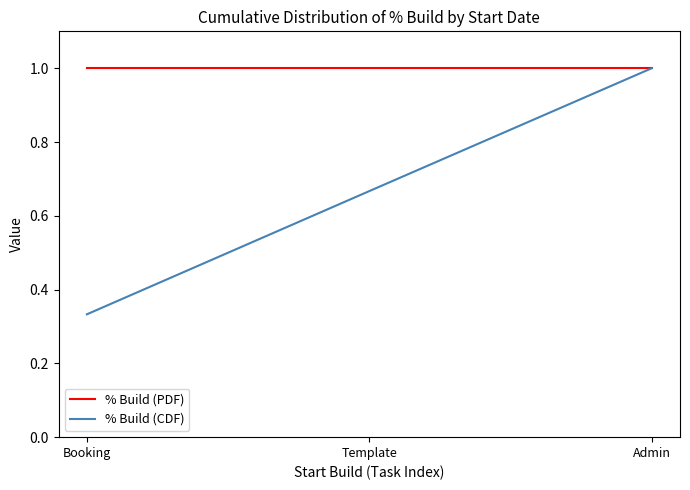

What position from the left is Booking?

1